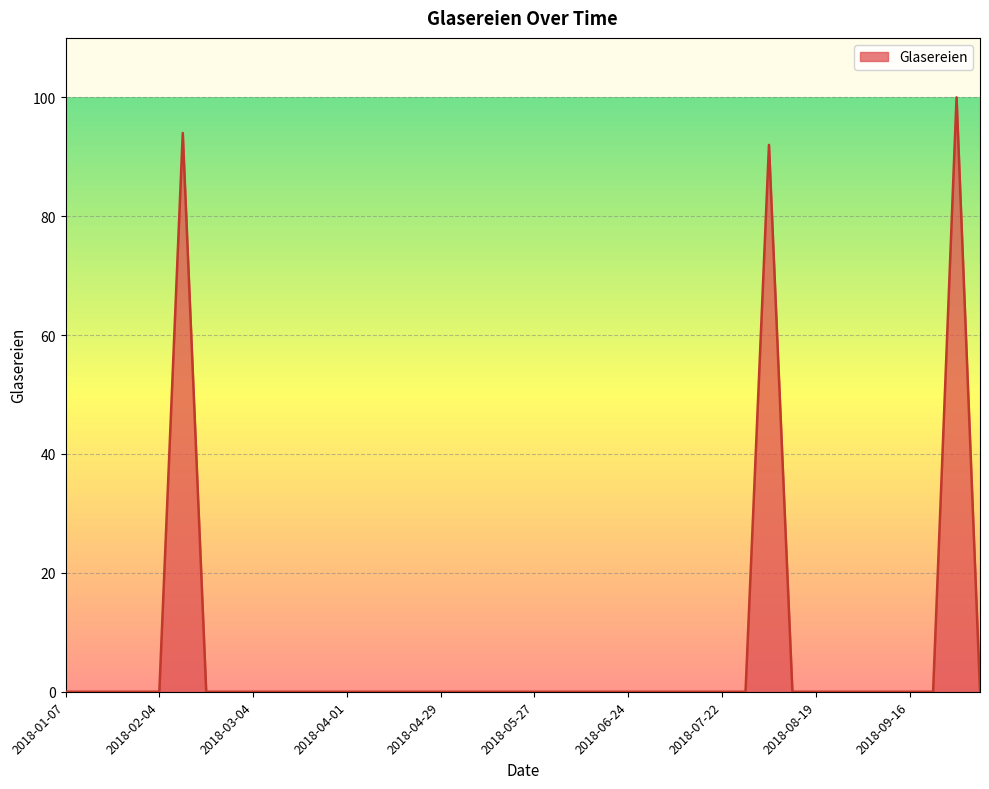

What is the greatest value displayed?

100